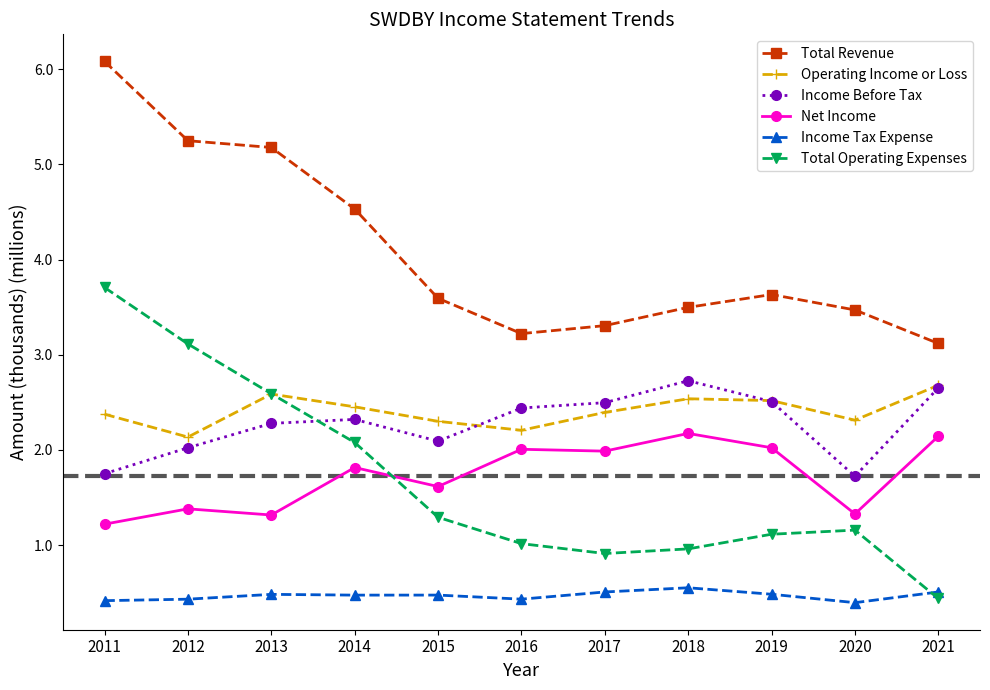

Does the chart display data point markers on the line(s)?

Yes